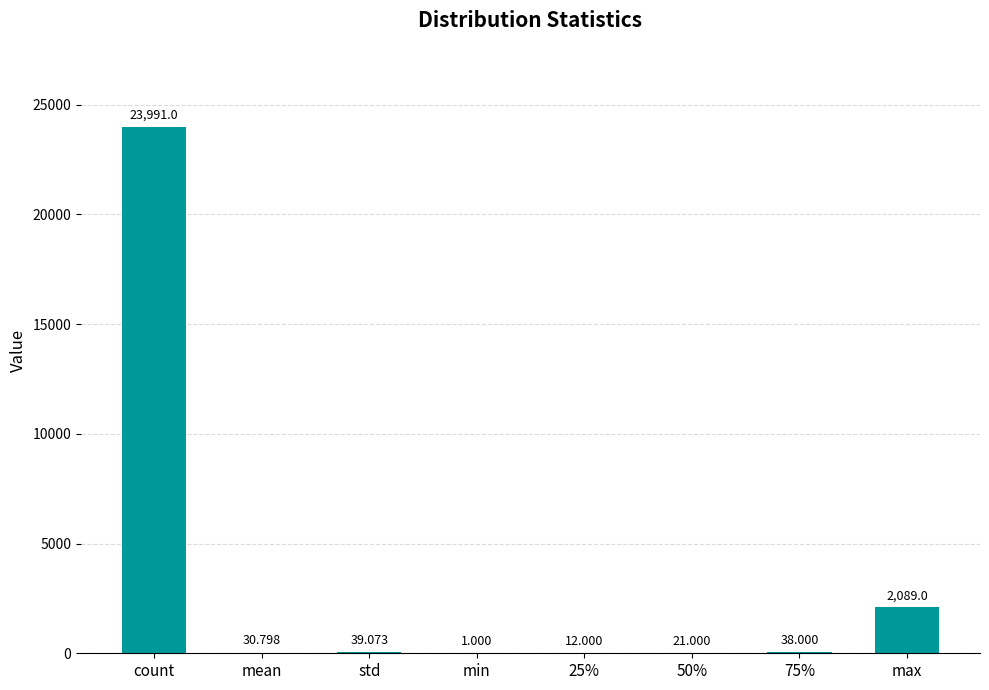

Which category has the highest value across all series?

count